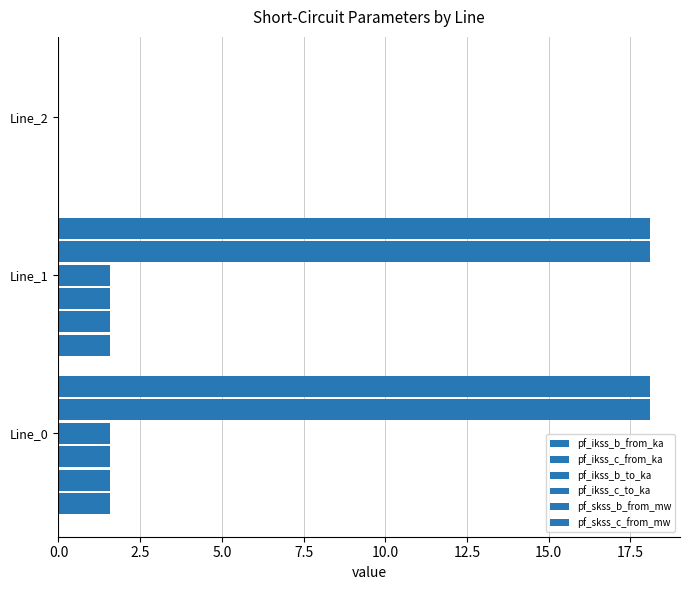

How many values in the pf_skss_c_from_mw series exceed 18?

2